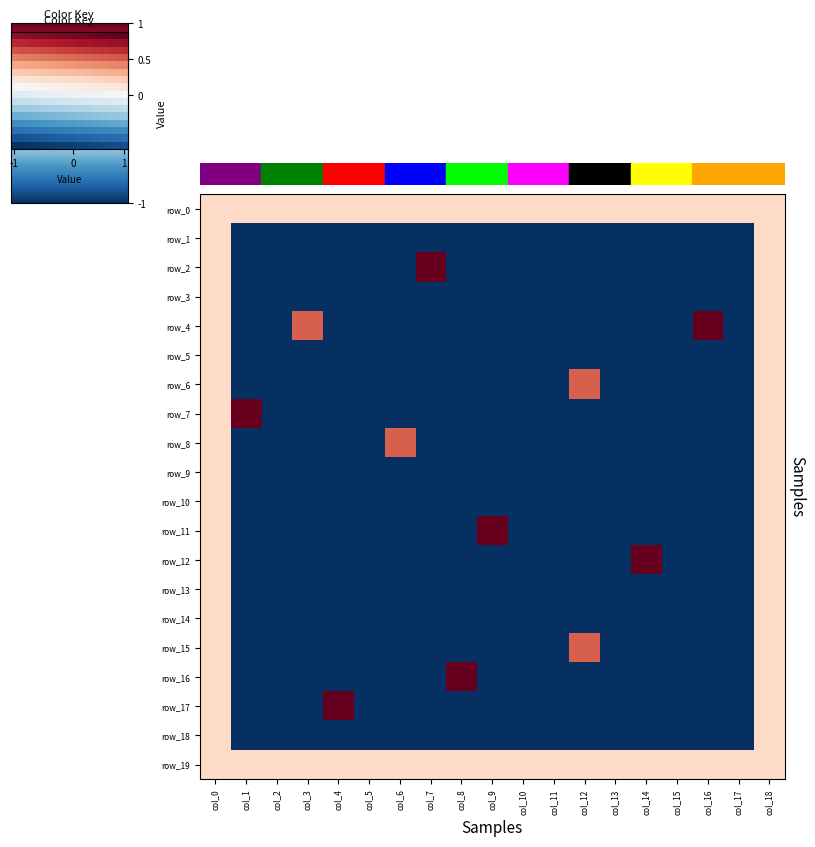

What is the difference between the second highest and second lowest values in the row_9 series?

1